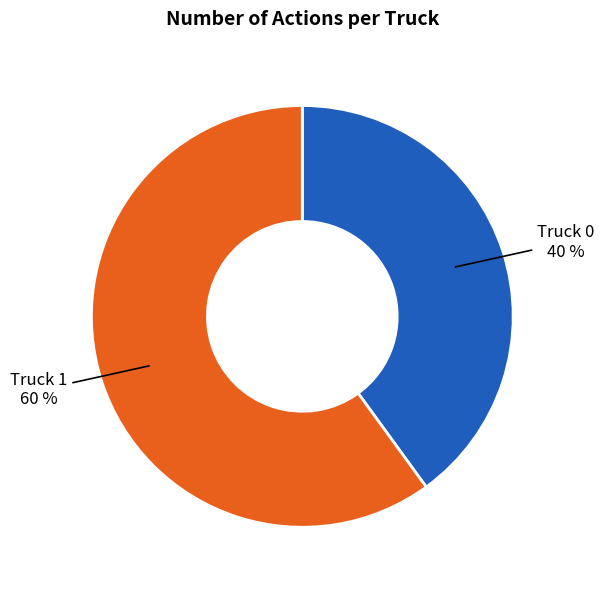

Is there any slice that represents more than half of the pie?

Yes